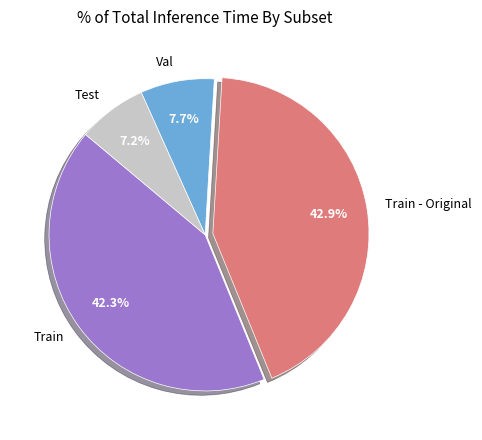

Which slice is the largest?

Train - Original